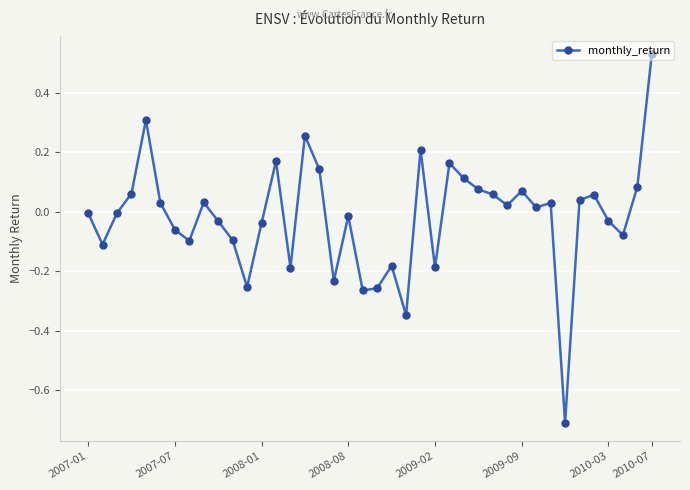

True or false: the data has more than 2 interior local peaks.

True